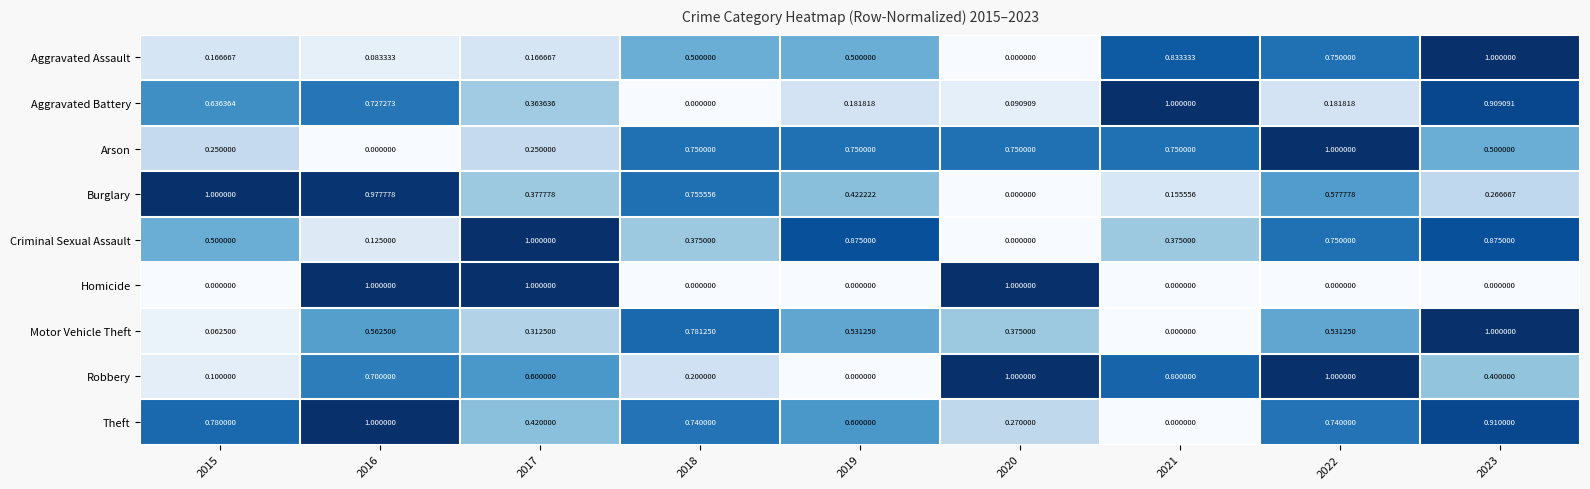

Is the value of Aggravated Assault at 2023 greater than the value of Robbery at 2019?

Yes